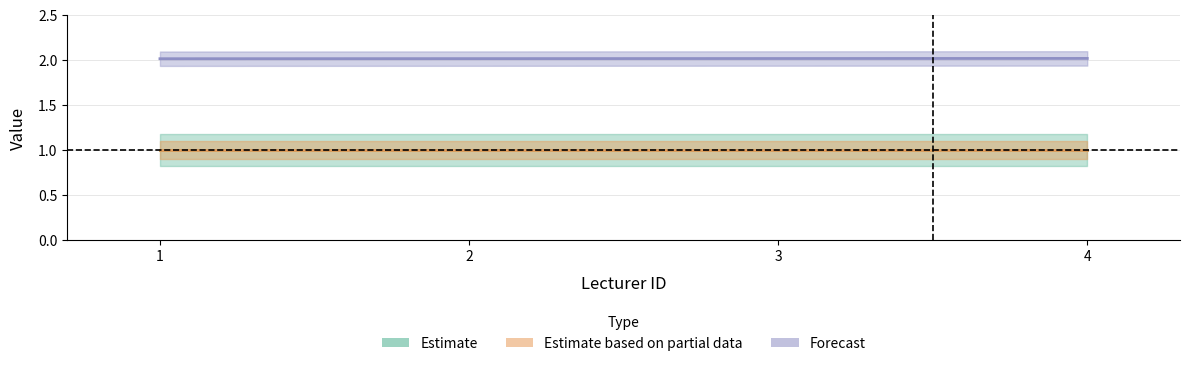

At which label does lecturer_status reach its minimum?

1